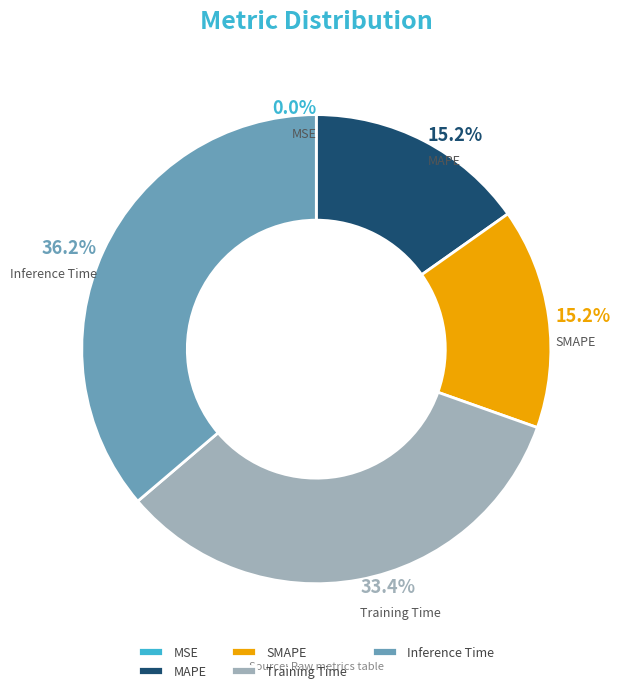

What percentage do SMAPE and MAPE together represent?

30.4%